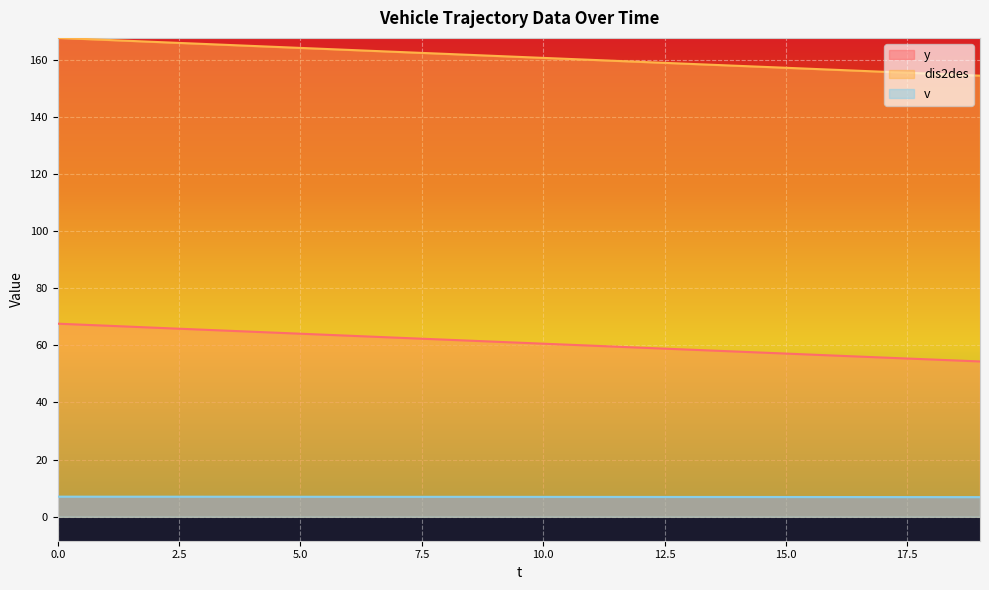

What are all the series names shown in the legend?

y, dis2des, v